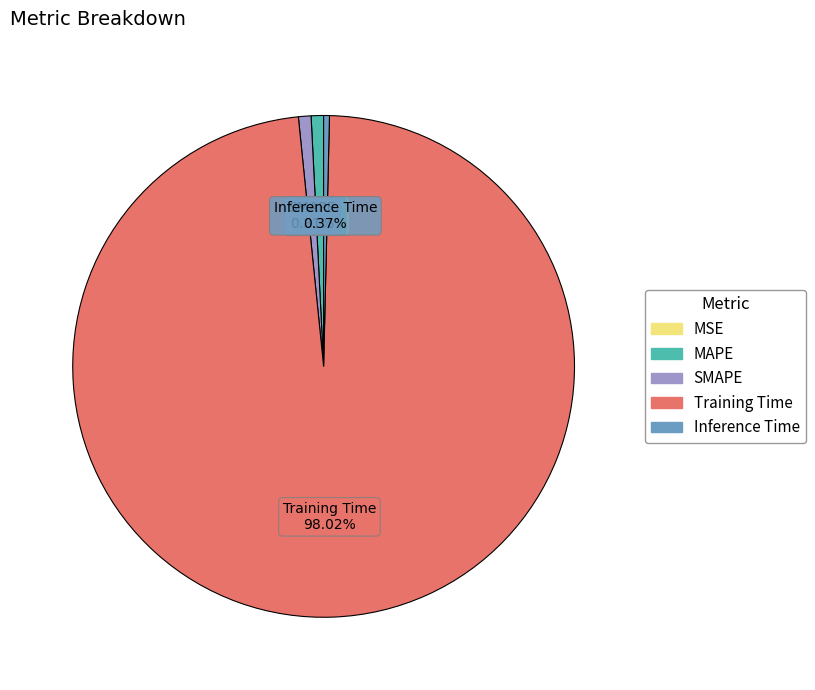

Which slice is the largest?

Training Time